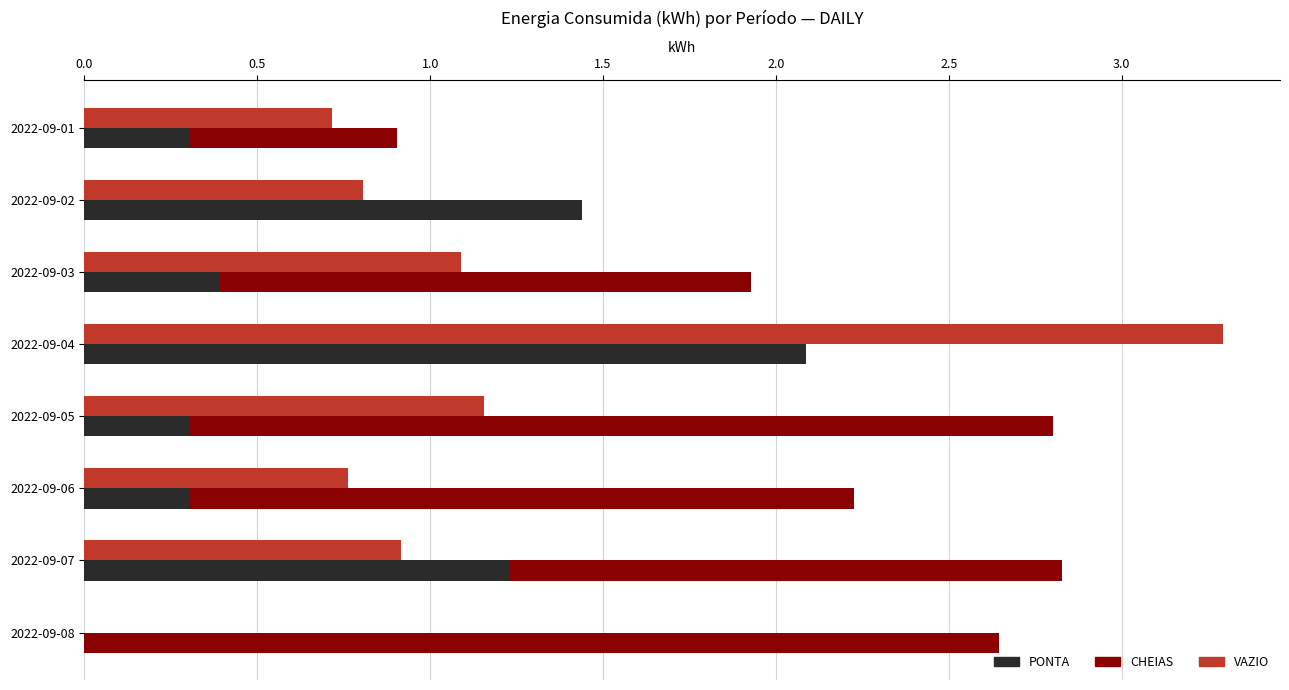

What is the greatest value displayed?

3.3